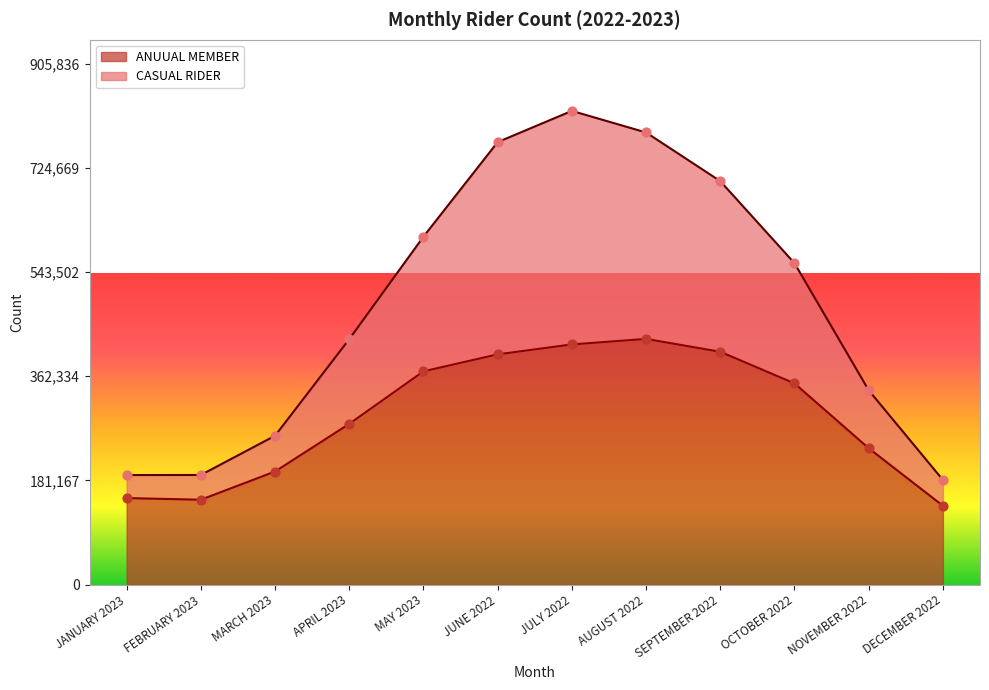

What is the total value across all series at JANUARY 2023?

340594